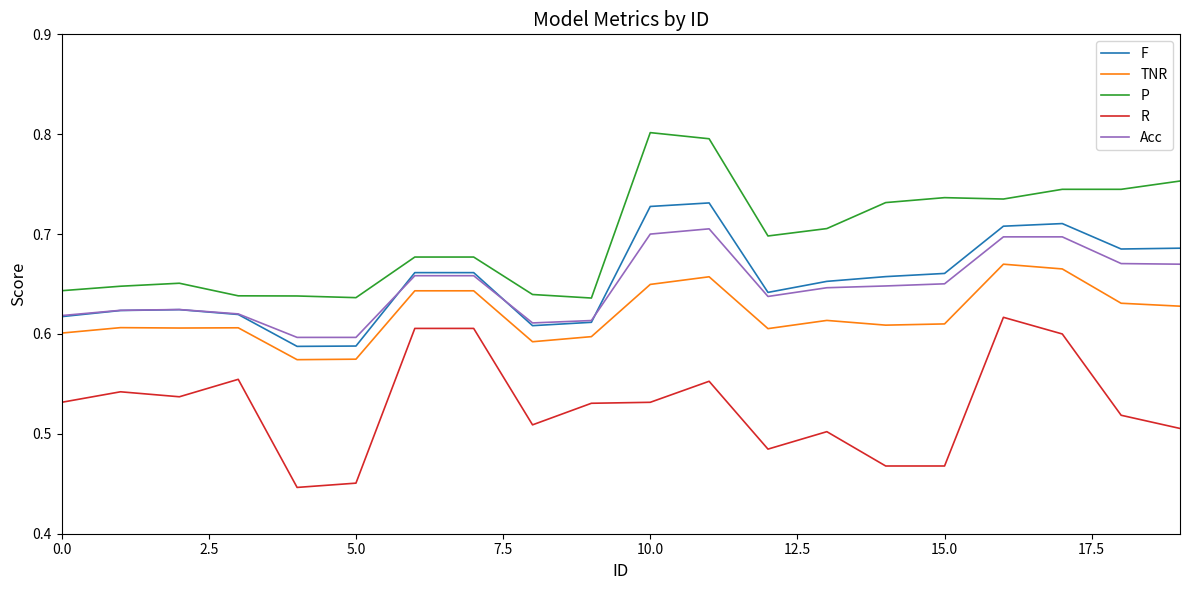

List the series in order of their peak value, highest first.

P, F, Acc, TNR, R